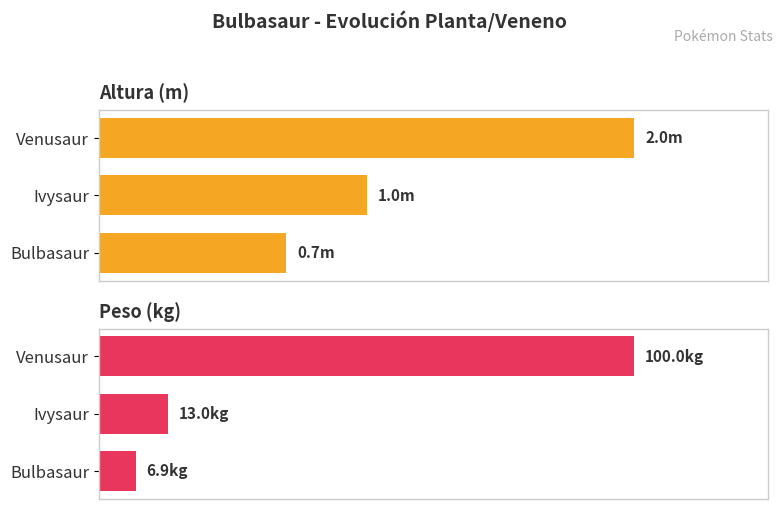

Which series has the largest total across all categories?

Peso